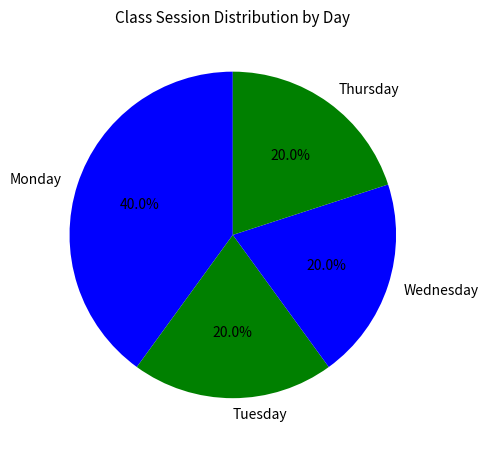

Does any single category account for the majority?

No